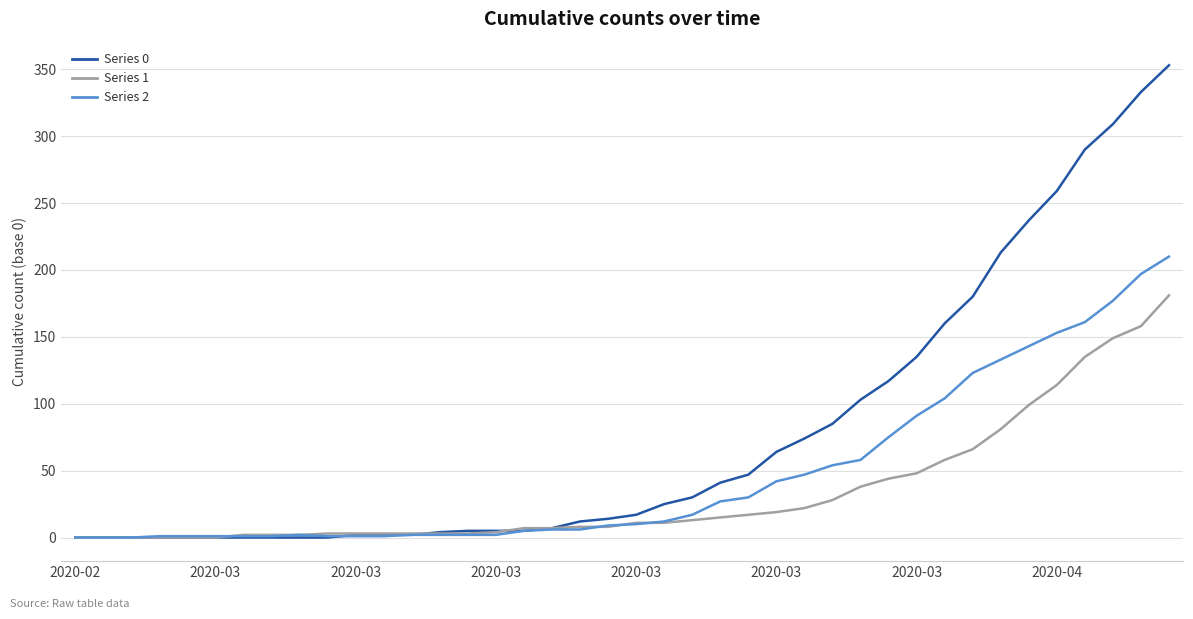

Which series has the widest spread of values?

Series 0